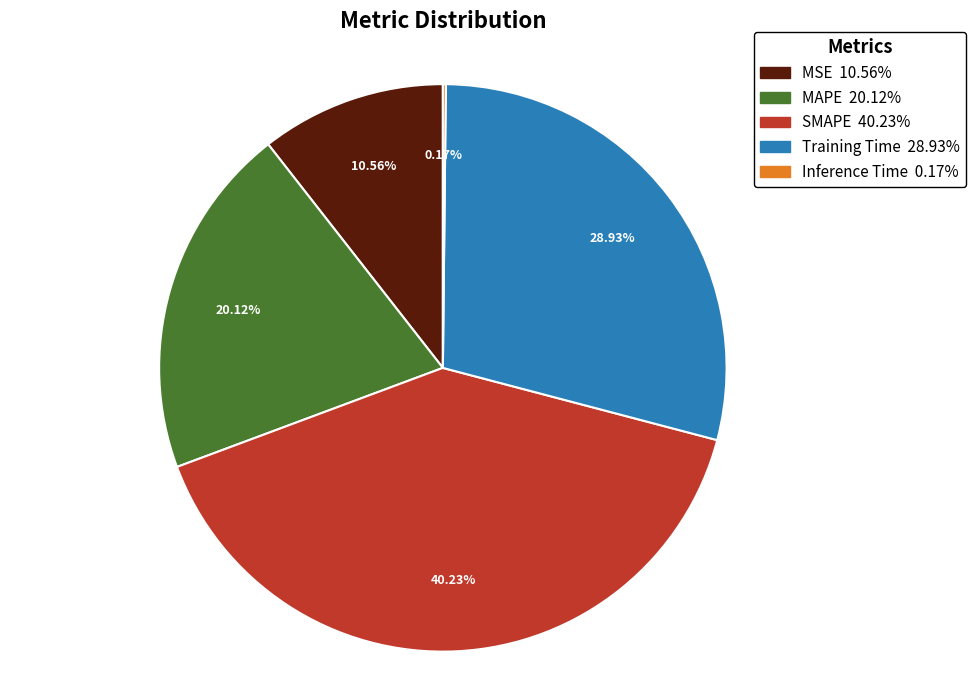

To the nearest percent, what is the combined percentage of MSE and MAPE?

31%